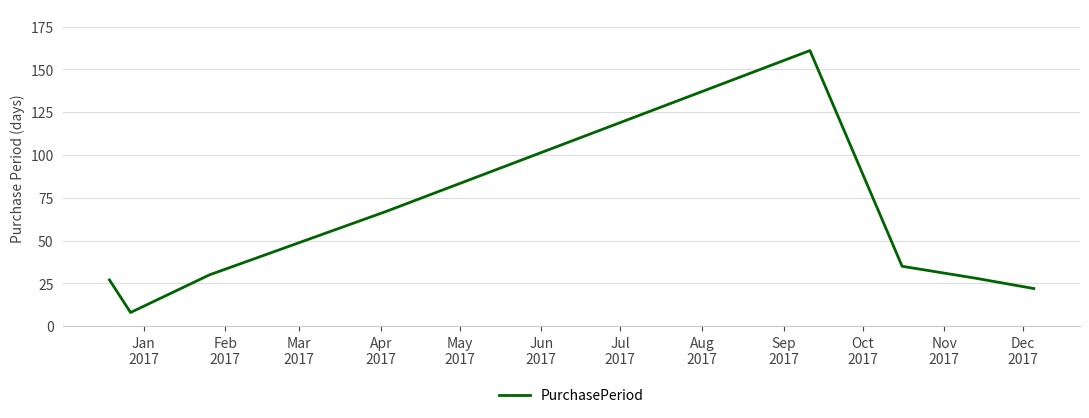

What is the sum of all values?

378